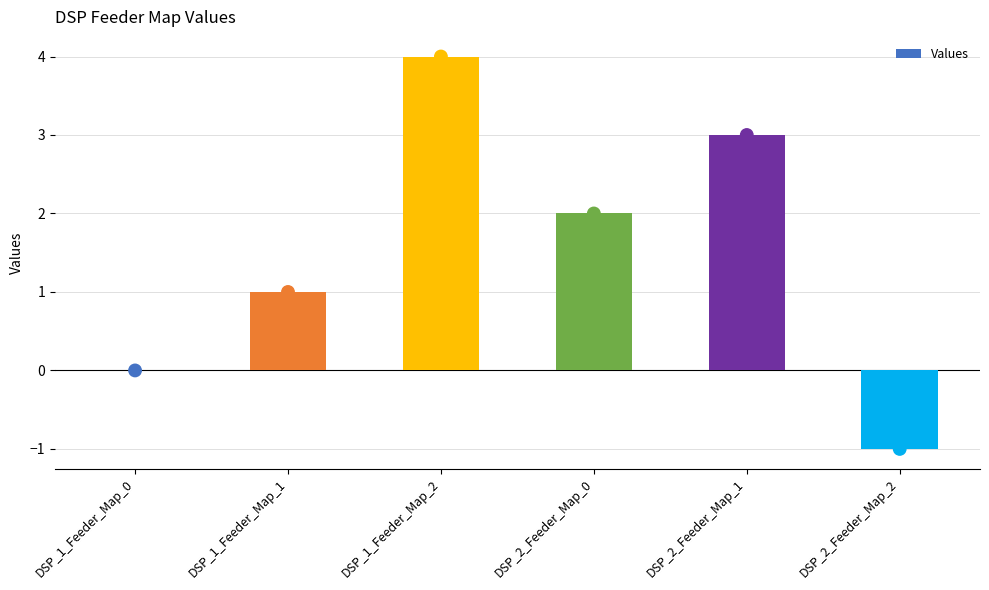

Between DSP_1_Feeder_Map_2 and DSP_2_Feeder_Map_2, which is larger?

DSP_1_Feeder_Map_2